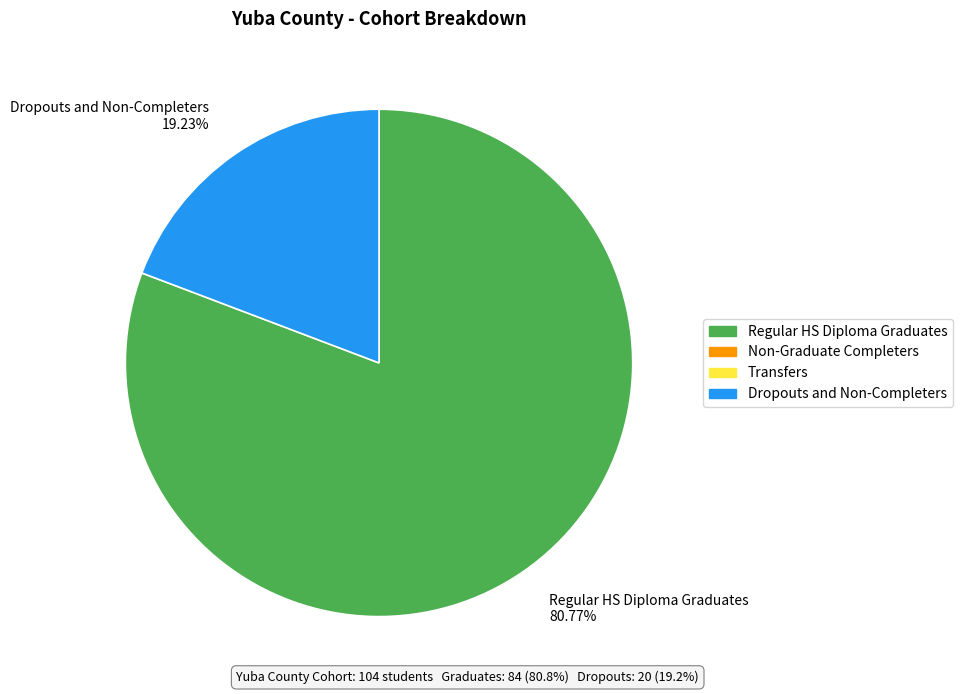

What is the smallest slice in the pie chart?

Dropouts and Non-Completers 19.23%